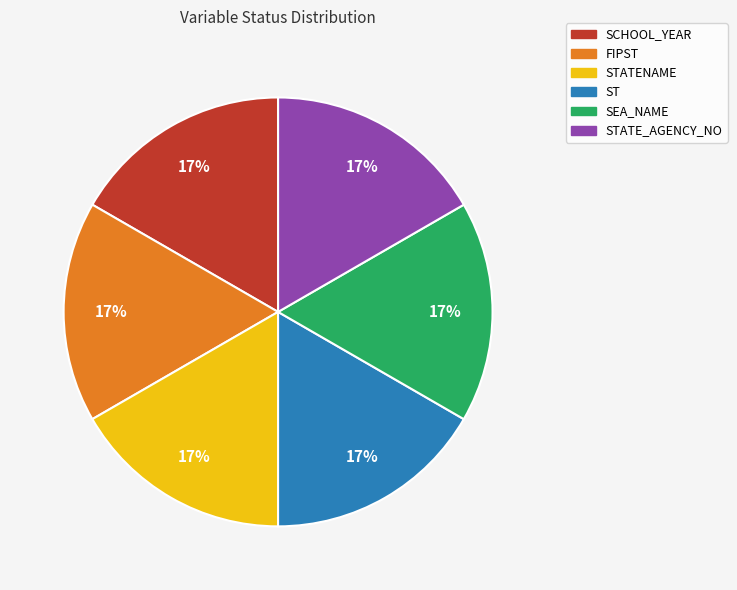

How many slices are in this pie chart?

6